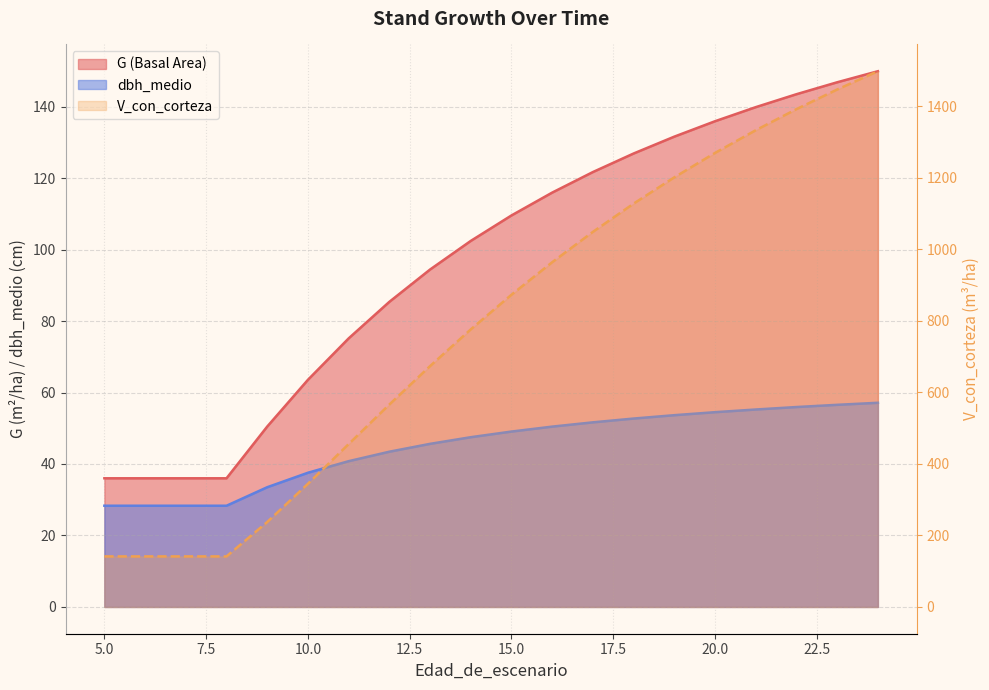

Which series has the largest range (max minus min)?

V_con_corteza